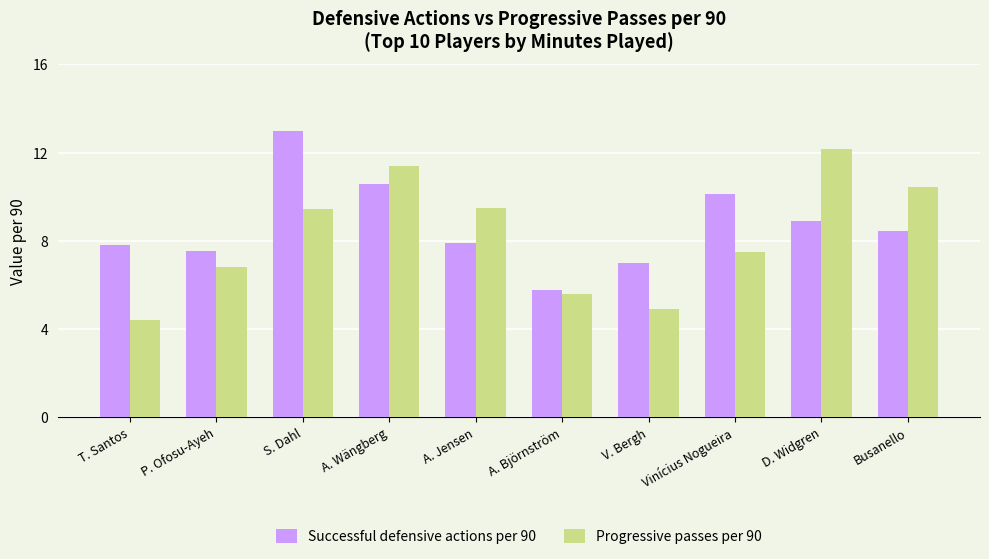

What is the spread (max minus min) of values at A. Wängberg?

0.8